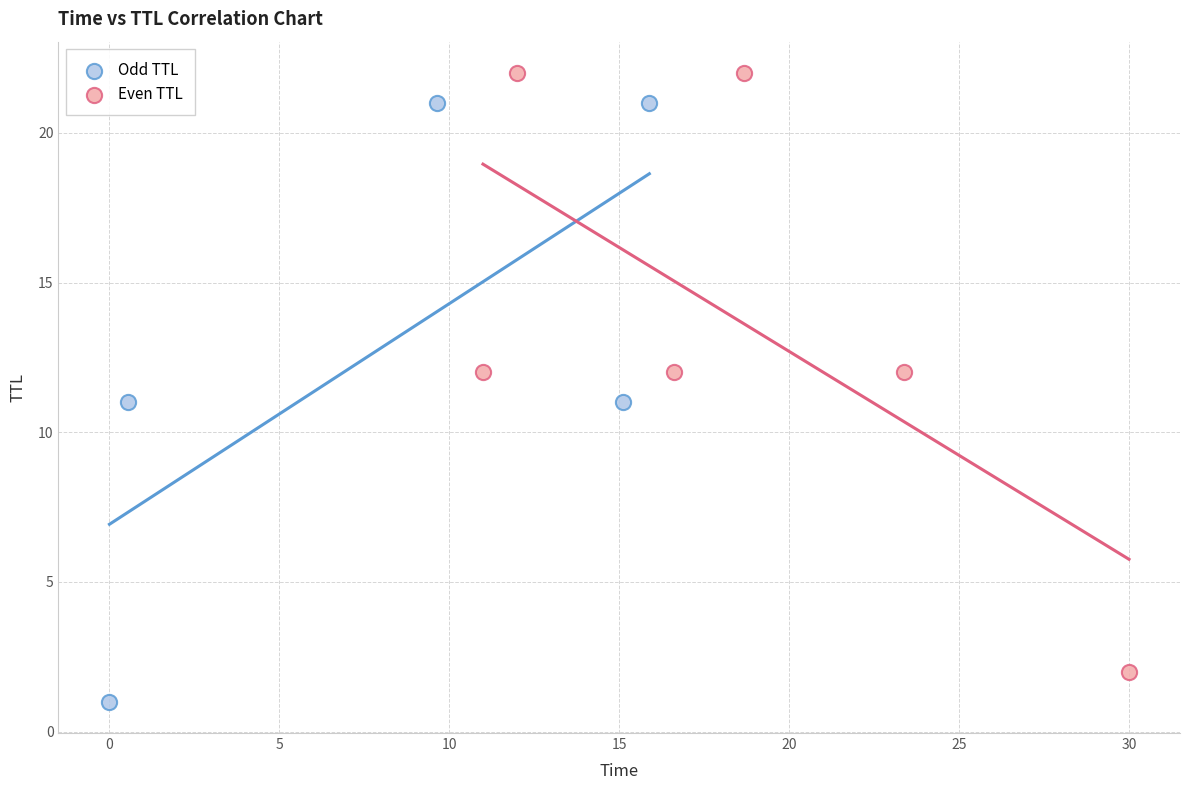

Which series contains the lowest Y value?

Odd TTL